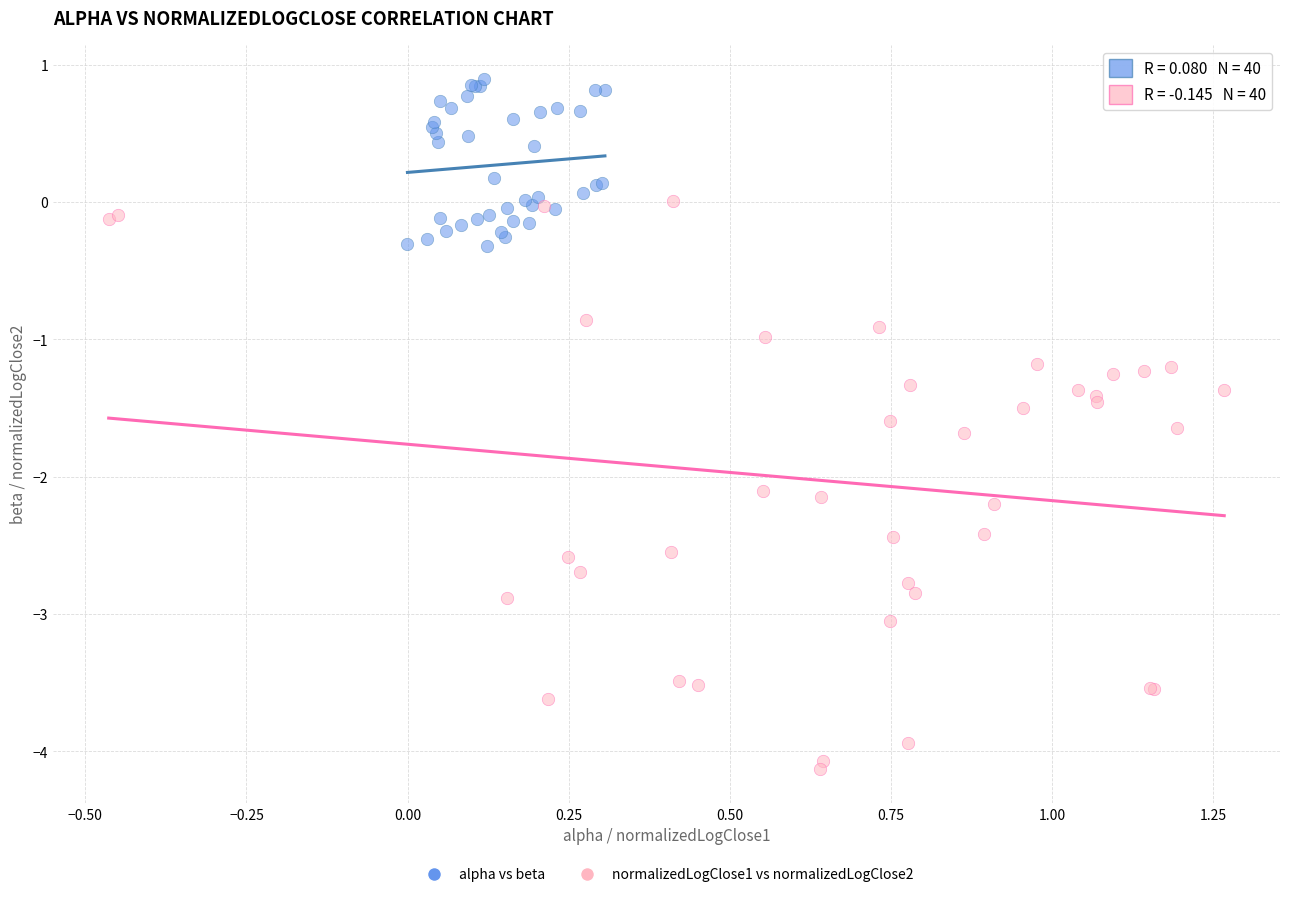

Which series contains the lowest Y value?

normalizedLogClose1 vs normalizedLogClose2